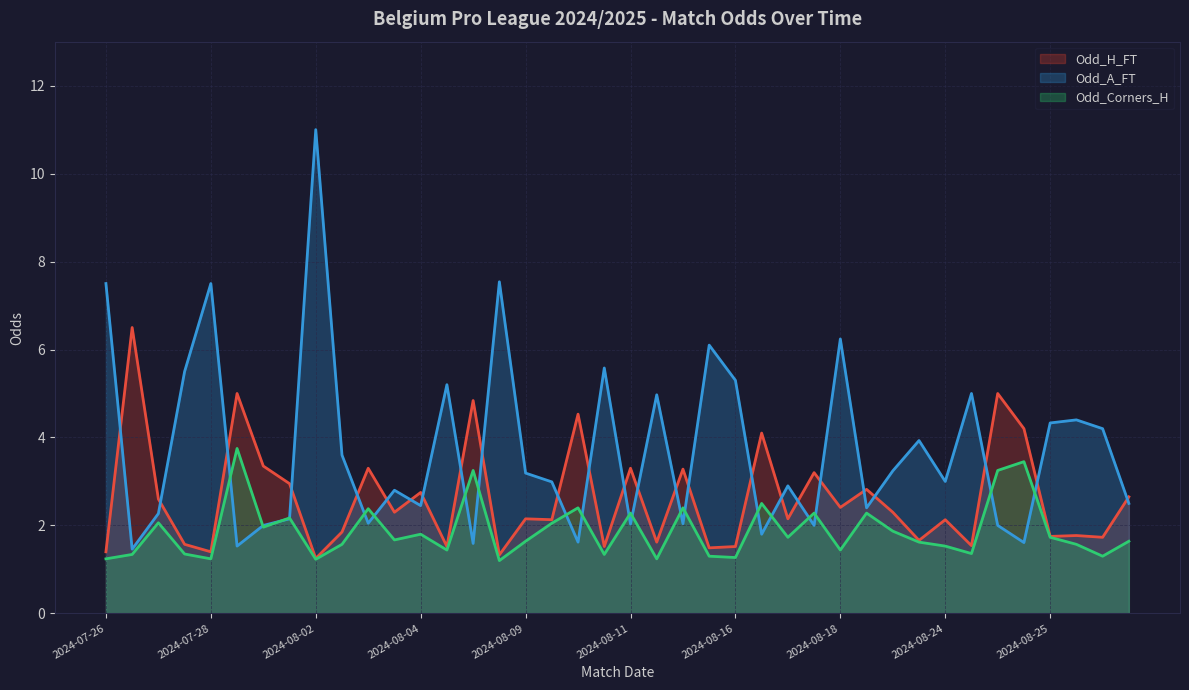

True or false: Odd_Corners_H has more than 2 points higher than both neighbors.

True